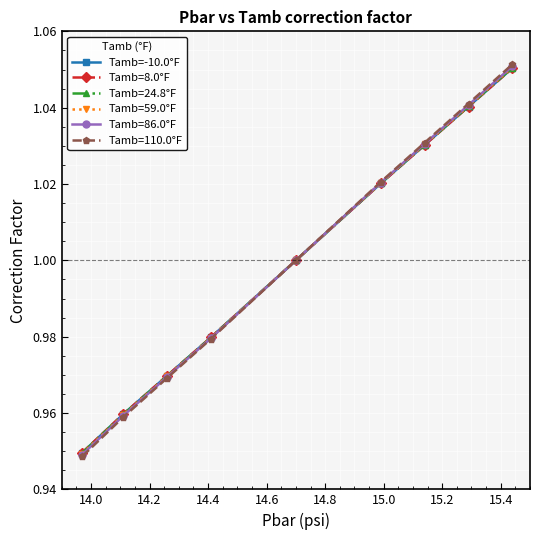

True or false: Tamb=24.8°F has more than 0 points higher than both neighbors.

False